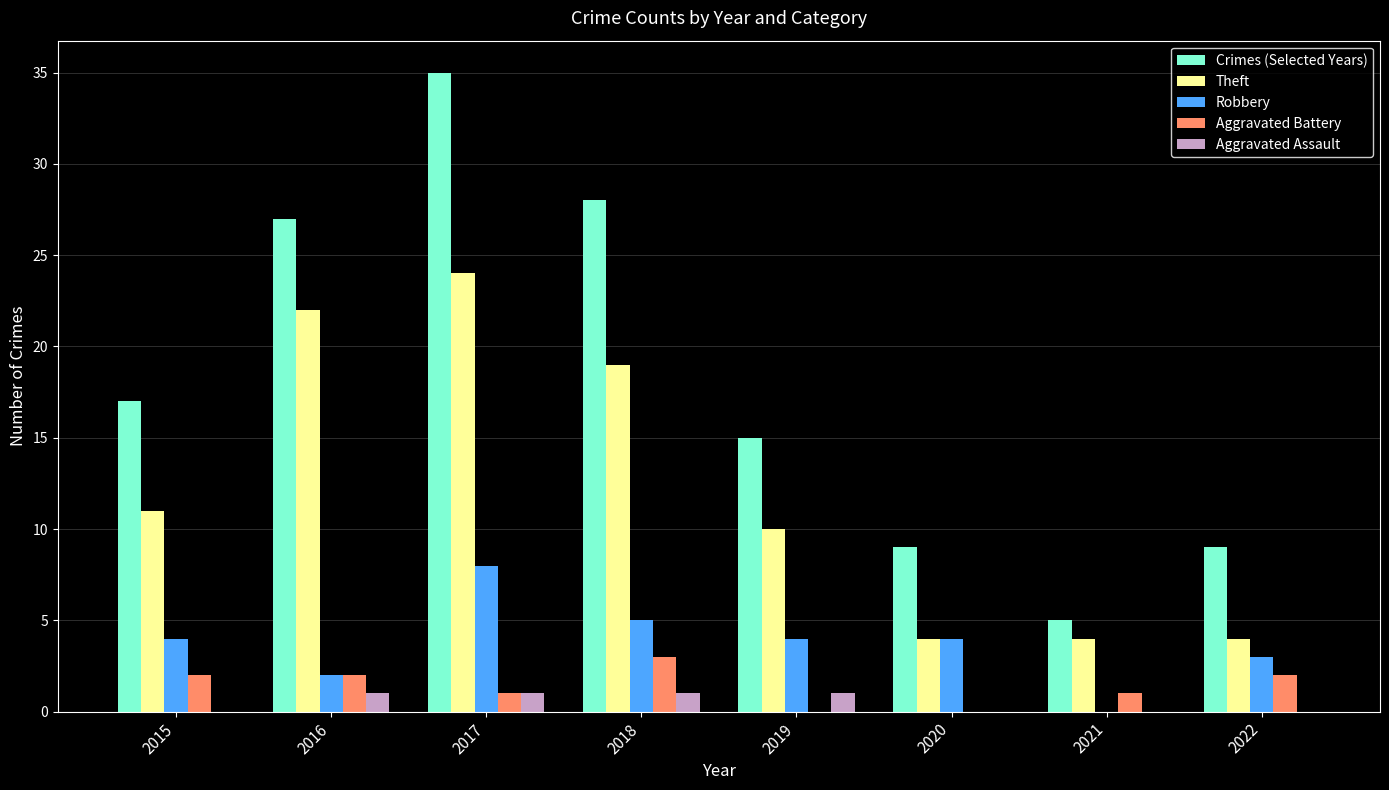

What is the maximum value for Theft?

24